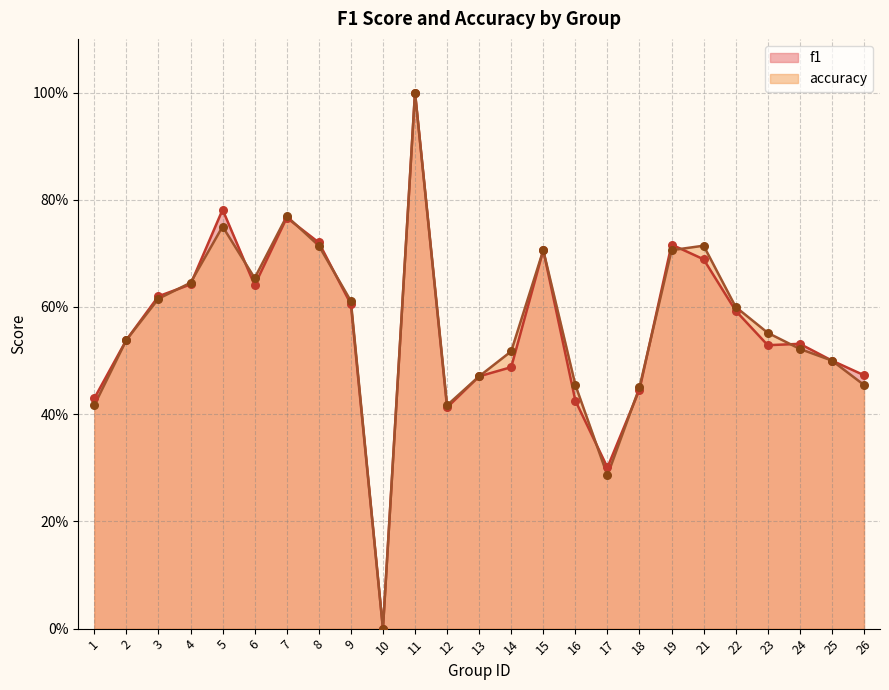

Which series contains the lowest Y value?

f1